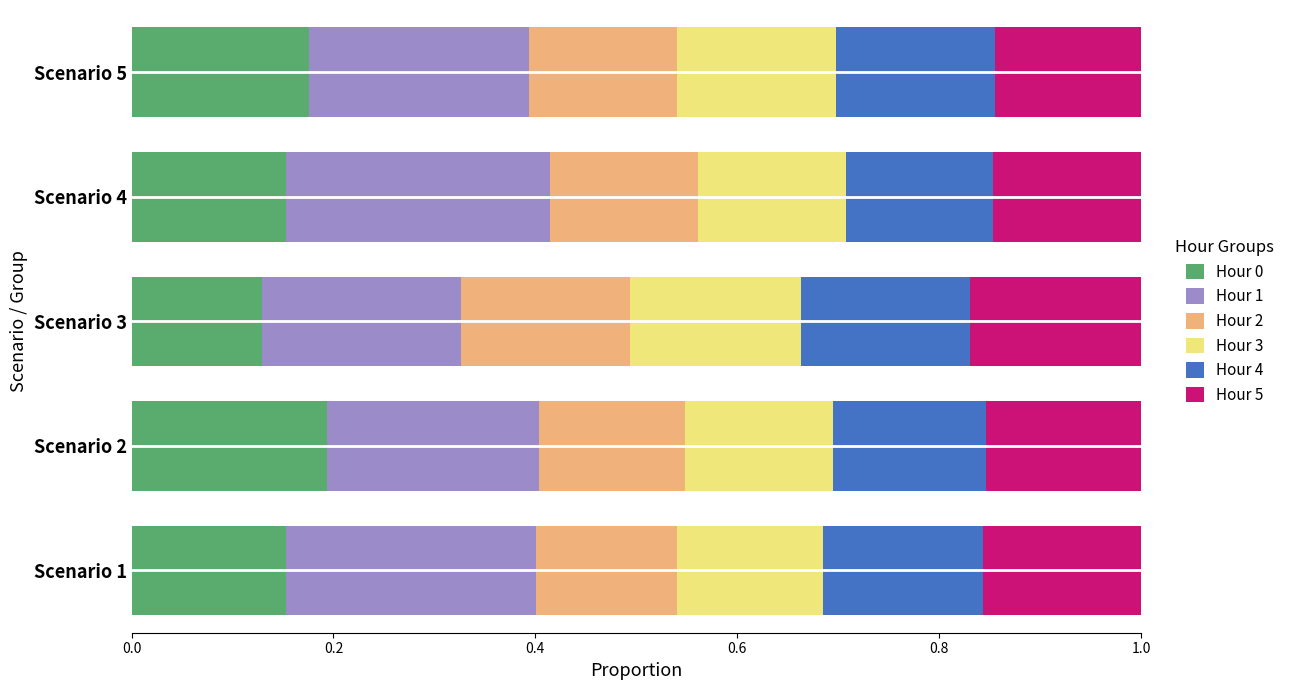

What is the total value across all series at Scenario 3?

1.0